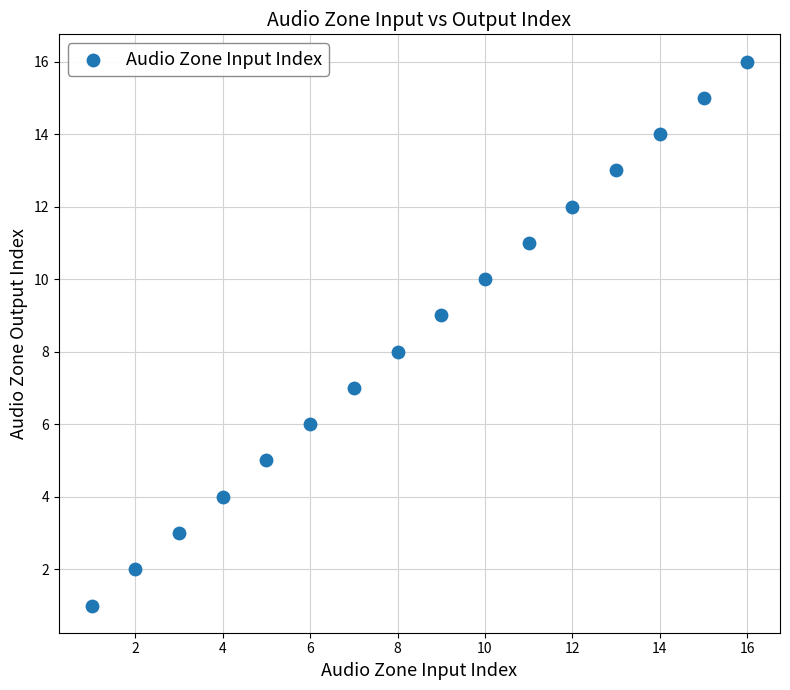

What is the range of X values (max minus min)?

15